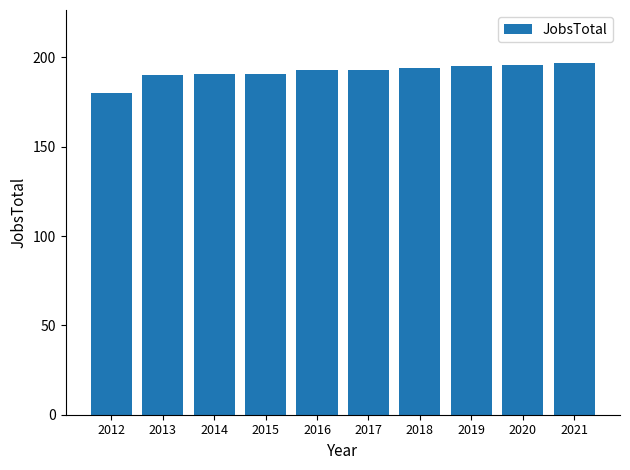

Does the chart contain any negative values?

No